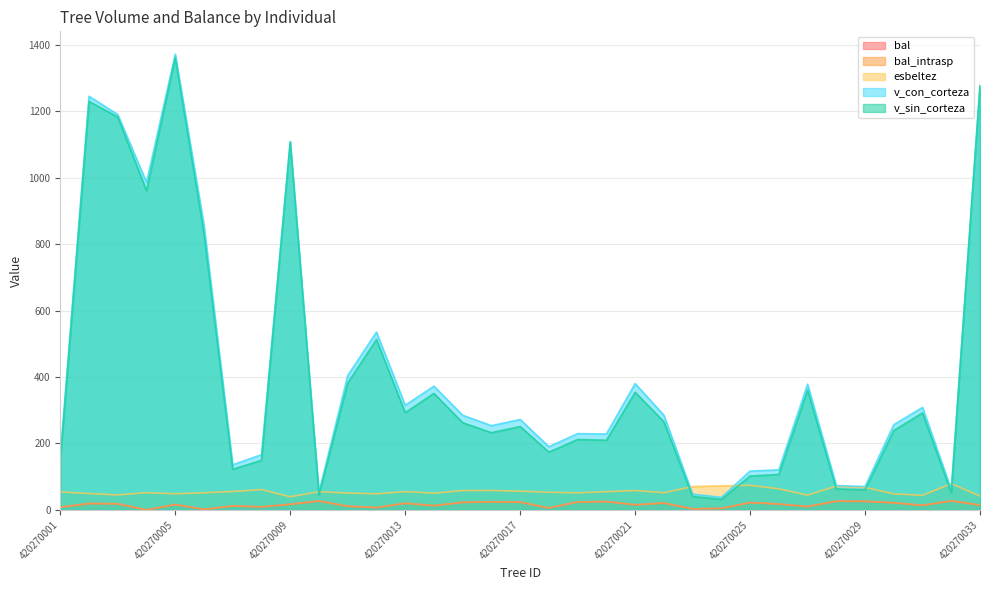

True or false: v_sin_corteza and bal_intrasp cross at least once.

False